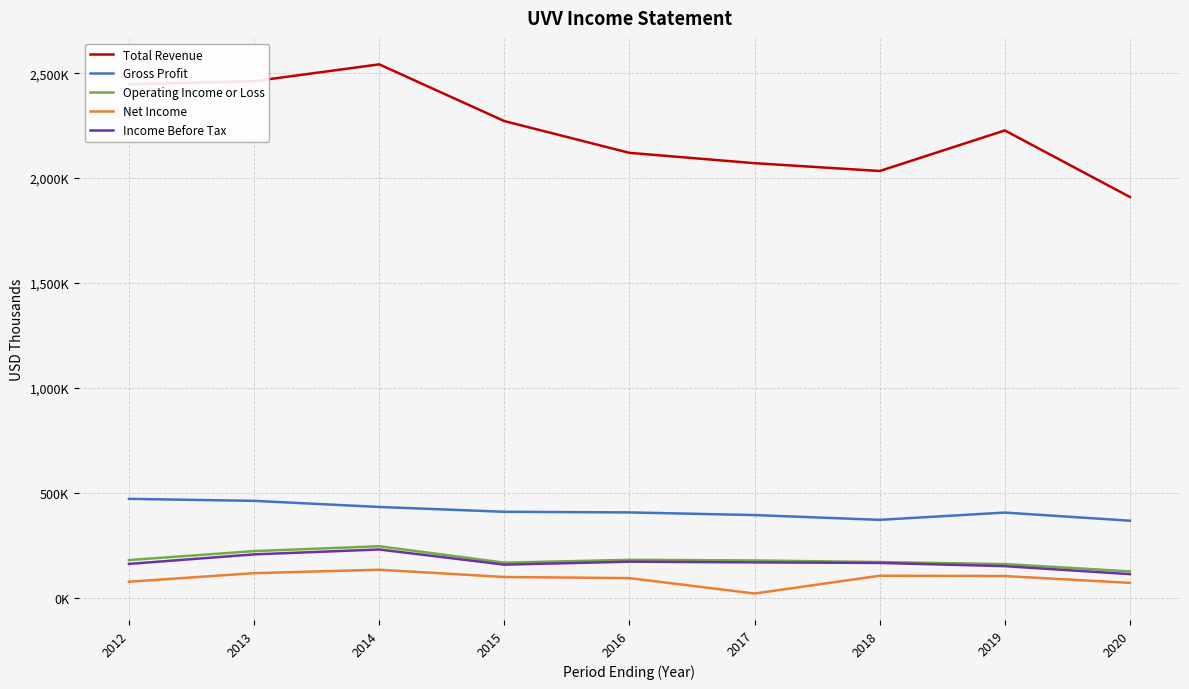

Reading right to left, extract all data points from this chart.

Total Revenue: 2020=1910000	2019=2227200	2018=2033900	2017=2071200	2016=2120400	2015=2271800	2014=2542100	2013=2461700	2012=2446900
Gross Profit: 2020=367800	2019=406600	2018=371900	2017=394700	2016=407300	2015=410300	2014=433300	2013=462400	2012=472000
Operating Income or Loss: 2020=126400	2019=161200	2018=170800	2017=178400	2016=181600	2015=167900	2014=246200	2013=223000	2012=180300
Net Income: 2020=71700	2019=104100	2018=105700	2017=20900	2016=94300	2015=99700	2014=134200	2013=117900	2012=77200
Income Before Tax: 2020=113300	2019=151300	2018=166700	2017=169200	2016=172600	2015=158500	2014=230700	2013=207300	2012=162000